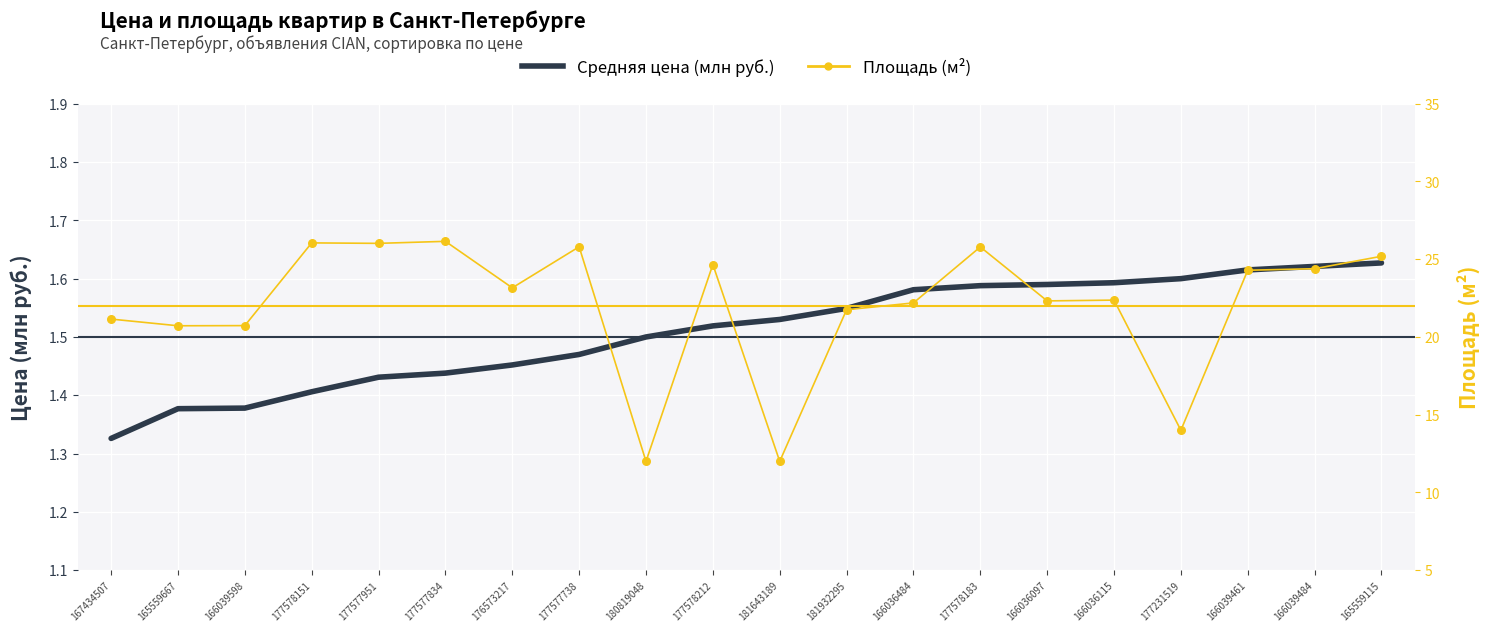

Which series has the largest total across all categories?

Площадь (м²)